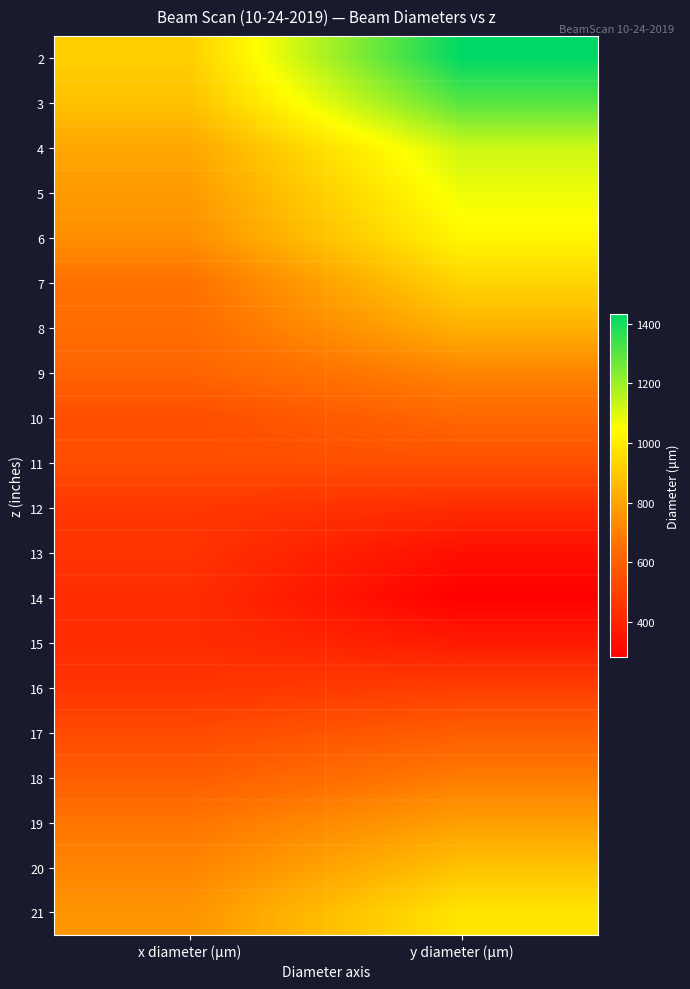

What is the spread (max minus min) of values at y diameter (μm)?

1151.3